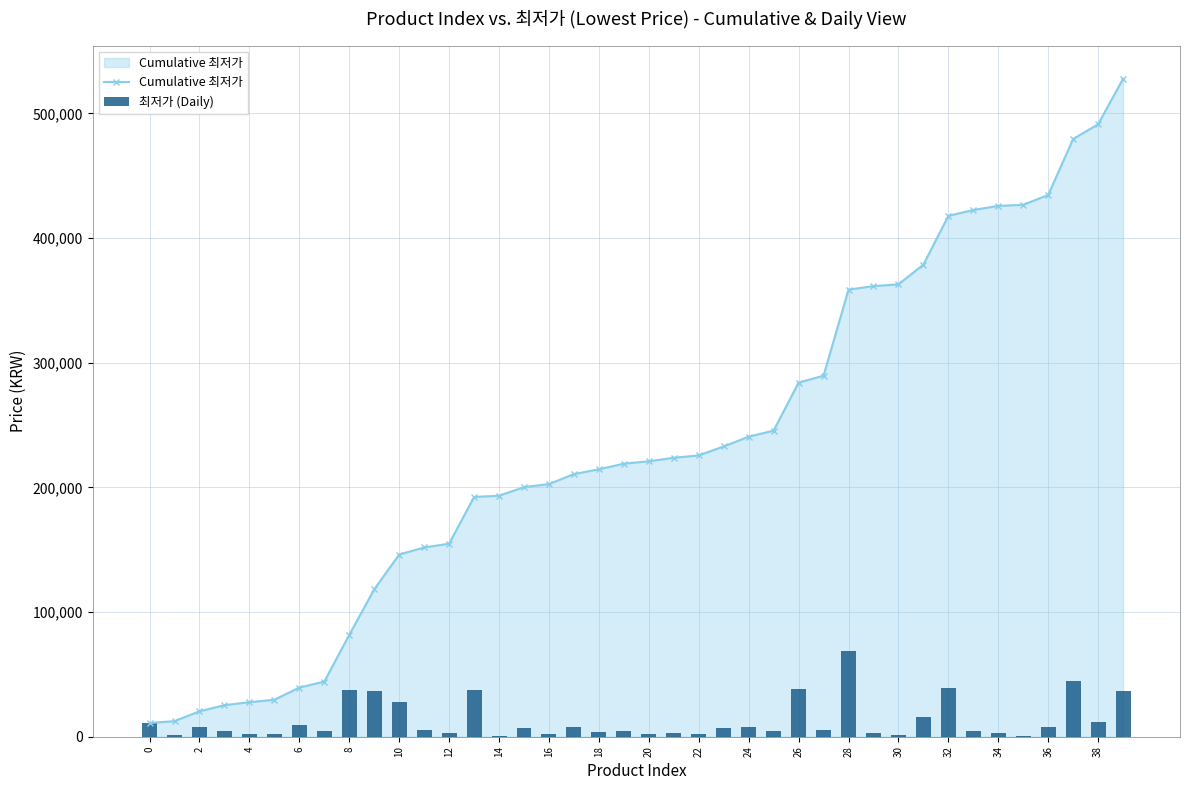

Reading left to right, transcribe all the data shown in this chart.

Cumulative 최저가: 10990	12510	20410	25310	27700	29650	39420	44230	81730	118230	146130	151790	154810	192310	193280	200180	202650	210630	214520	219010	220910	223730	225630	232830	240630	245530	284030	289580	358580	361410	362840	378640	417780	422480	425750	426640	434540	479440	491240	527740
최저가 (Daily): 10990	1520	7900	4900	2390	1950	9770	4810	37500	36500	27900	5660	3020	37500	970	6900	2470	7980	3890	4490	1900	2820	1900	7200	7800	4900	38500	5550	69000	2830	1430	15800	39140	4700	3270	890	7900	44900	11800	36500